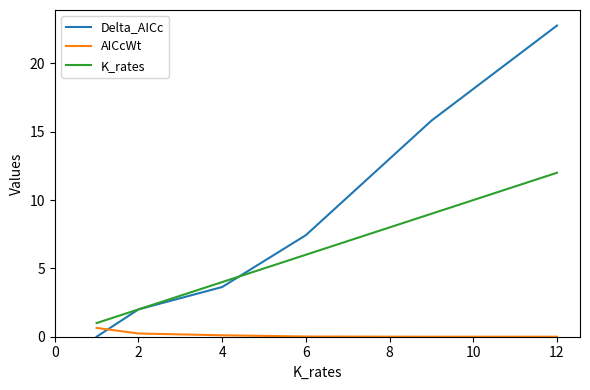

List the series in order of their overall mean, lowest first.

AICcWt, K_rates, Delta_AICc